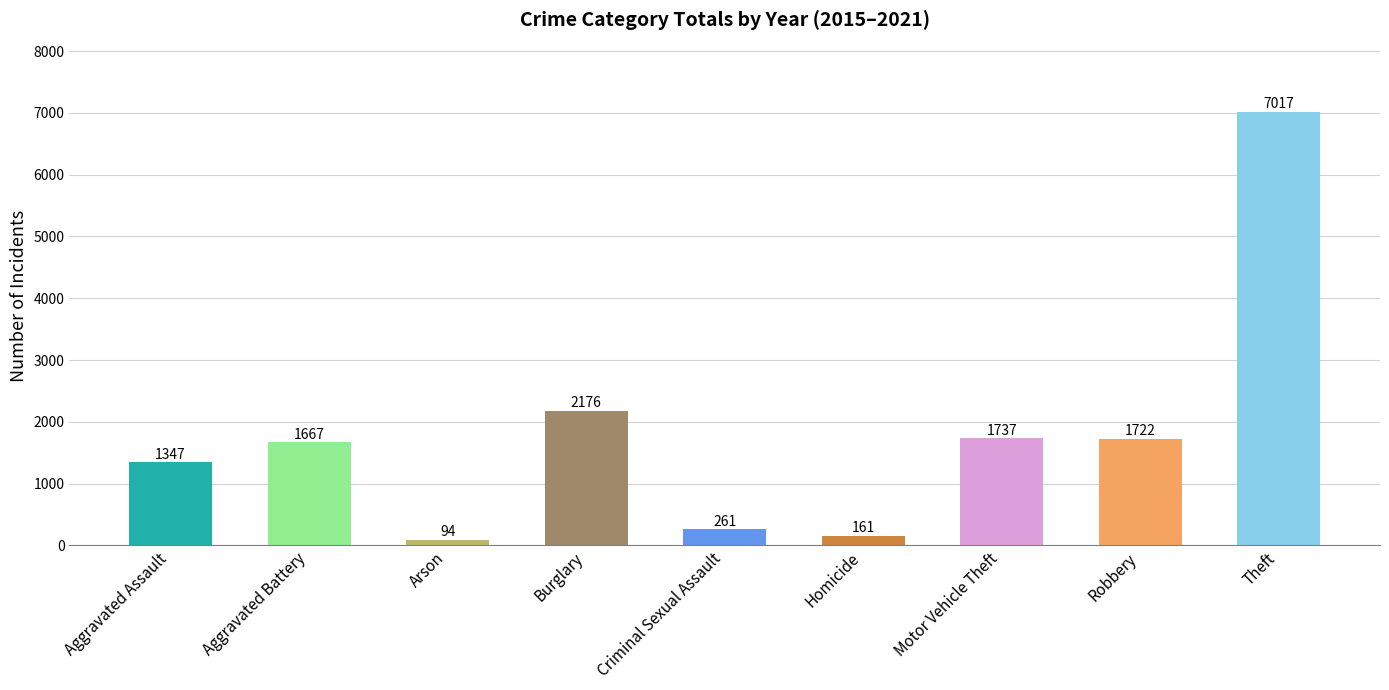

How many values are below 1667?

4